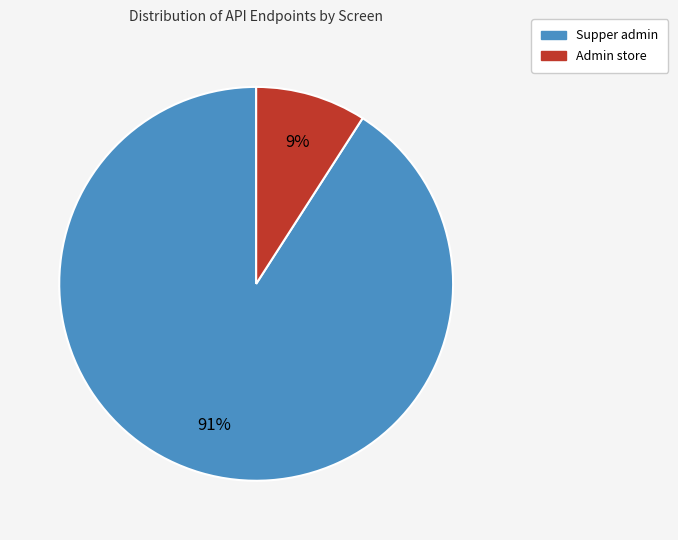

Combined, do Supper admin and Admin store account for over 50%?

Yes